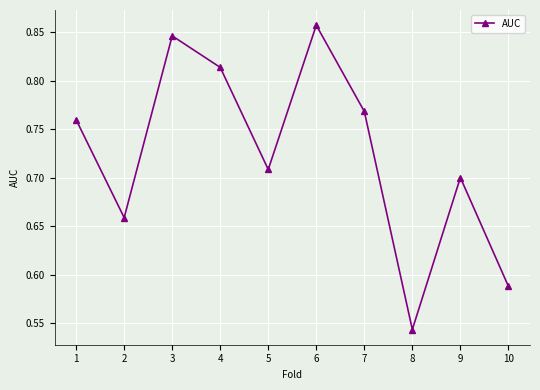

What is the sum of the values at 2 and 9?

1.4